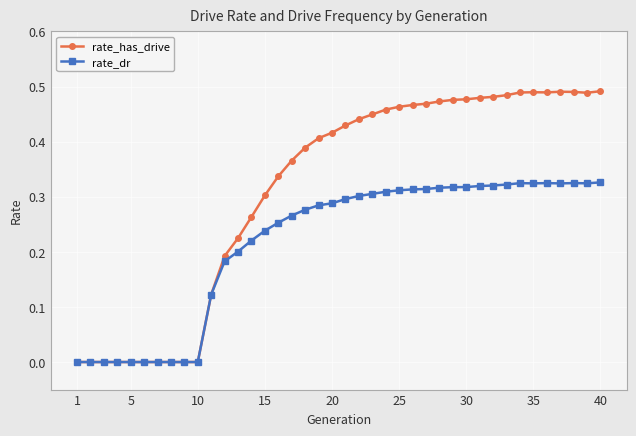

True or false: rate_has_drive has more than 1 interior local peaks.

True